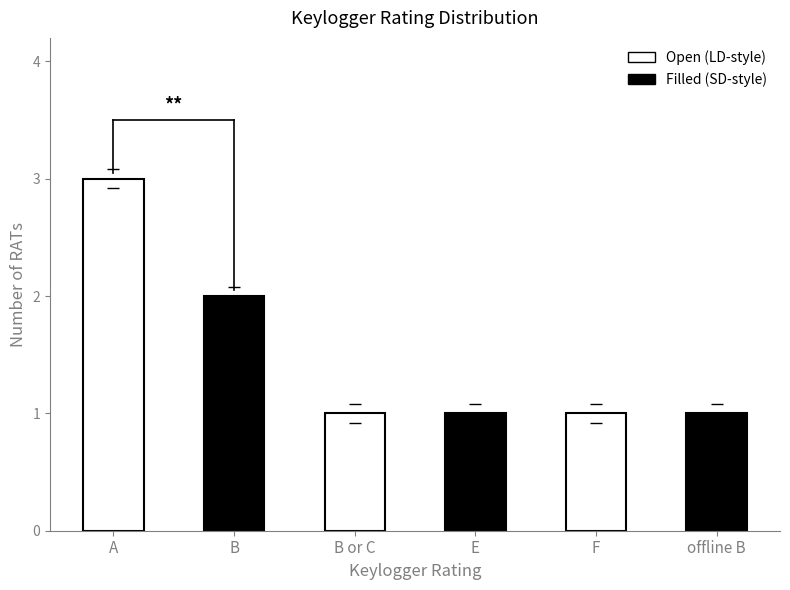

How many data points does each series have?

6